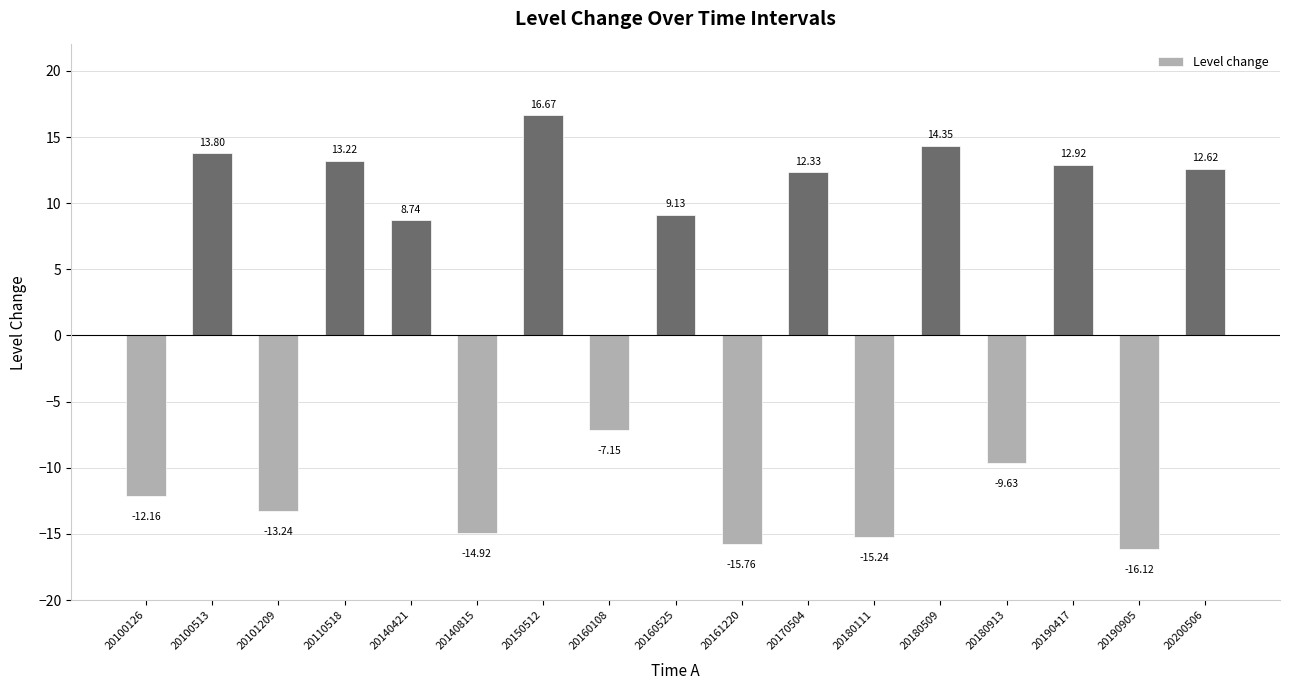

Is it true that the value at 20100513 is 3.5?

False